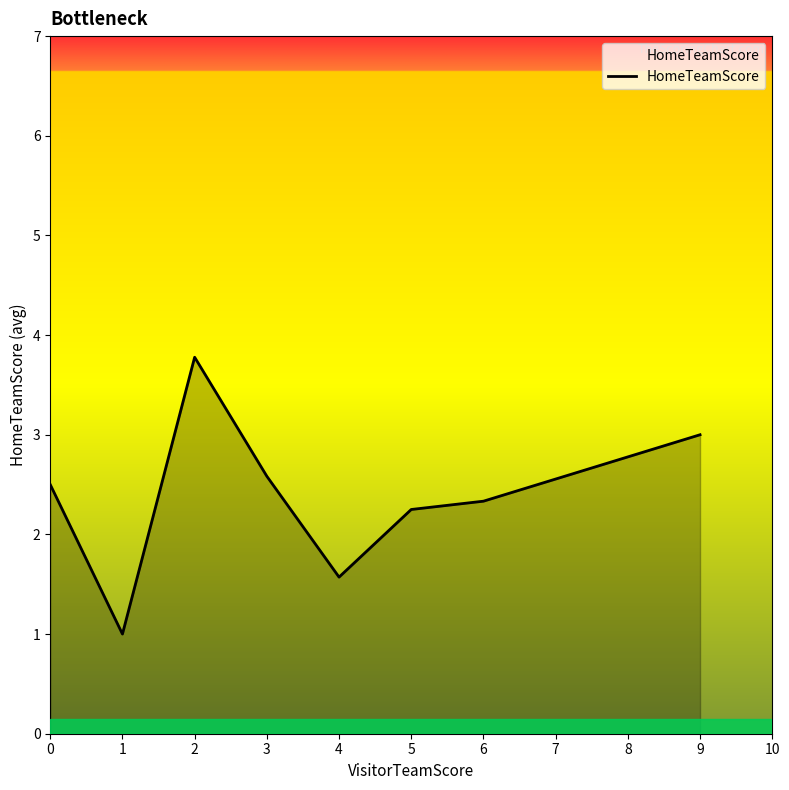

What is the difference between the second highest and minimum values?

2.0